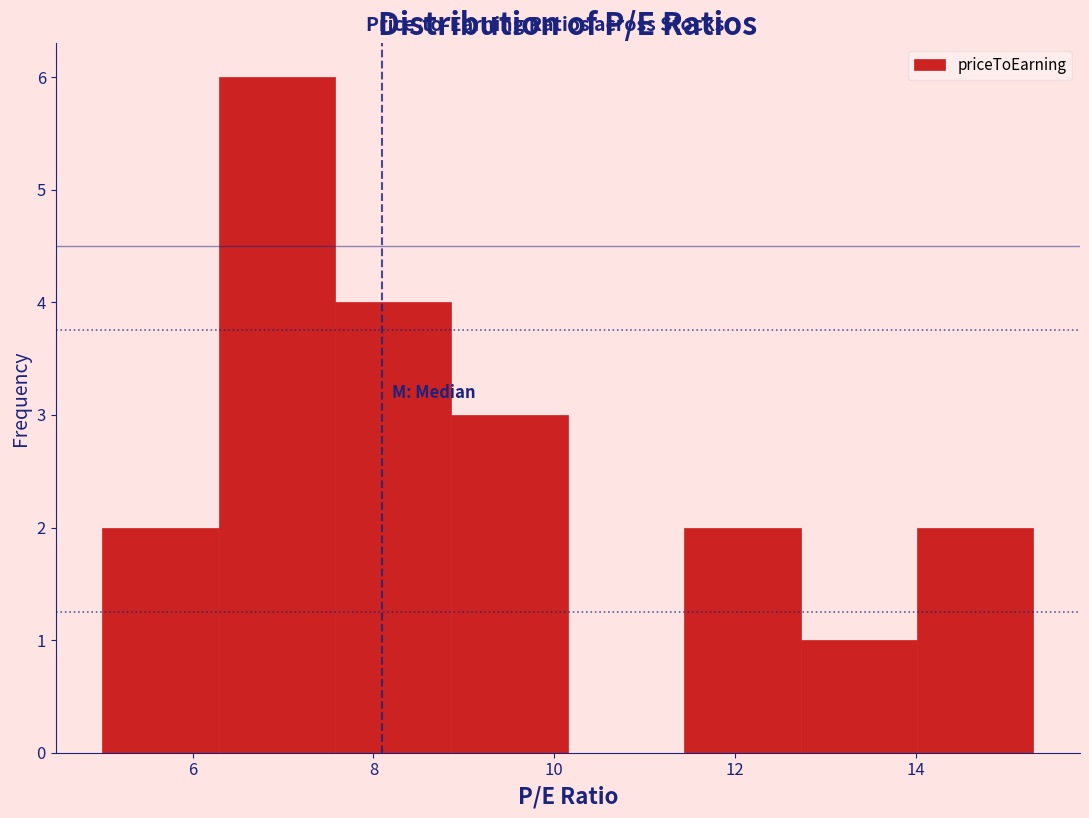

Reading left to right, transcribe this chart: for each bar, give the range it covers on the x-axis and its height. Neither the bar edges nor the heights are printed on the chart, so give them approximately, as read against the axes.

5.0 to 6.2: 2
6.2 to 7.6: 6
7.6 to 8.8: 4
8.8 to 10.2: 3
10.2 to 11.4: 0
11.4 to 12.8: 2
12.8 to 14.0: 1
14.0 to 15.4: 2